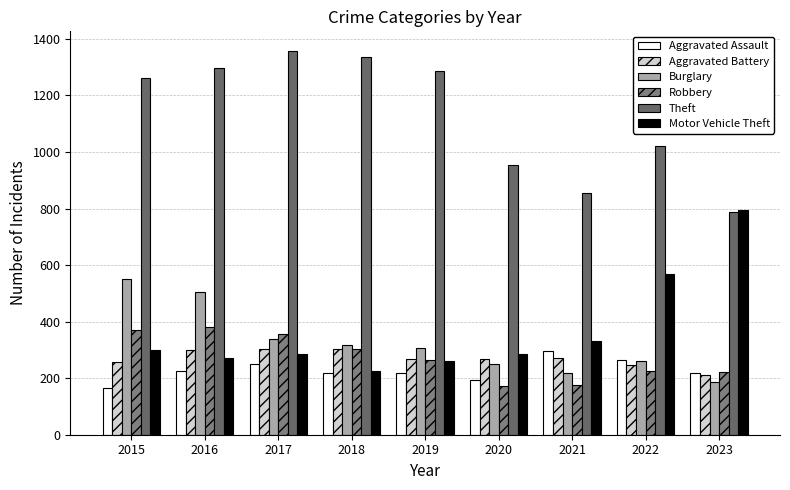

Between 2016 and 2022, which is larger?

2022